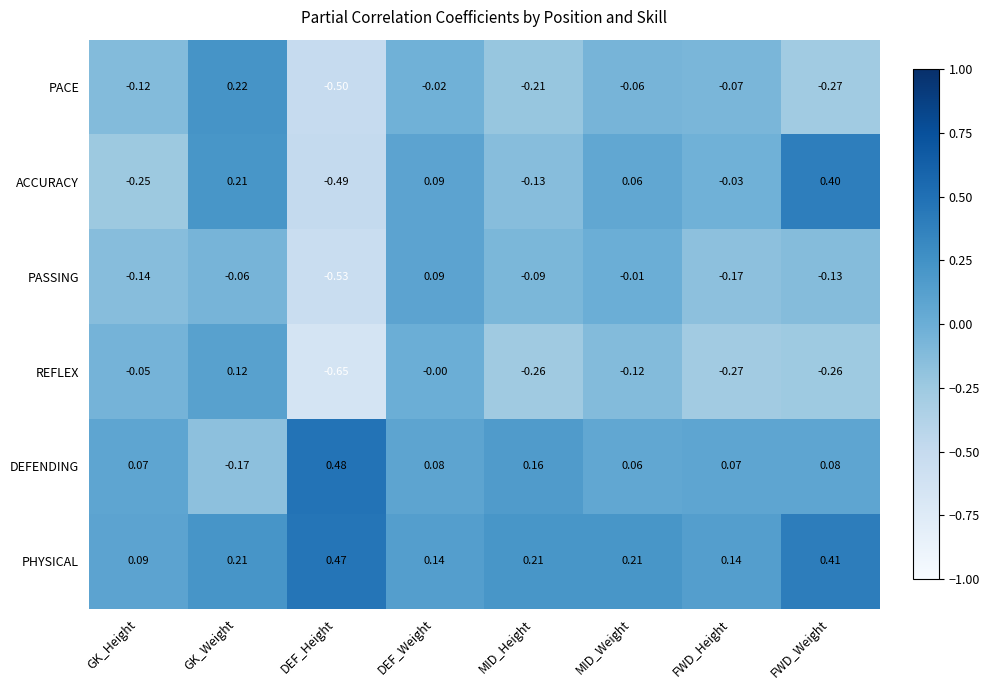

How many values in ACCURACY are below zero?

4